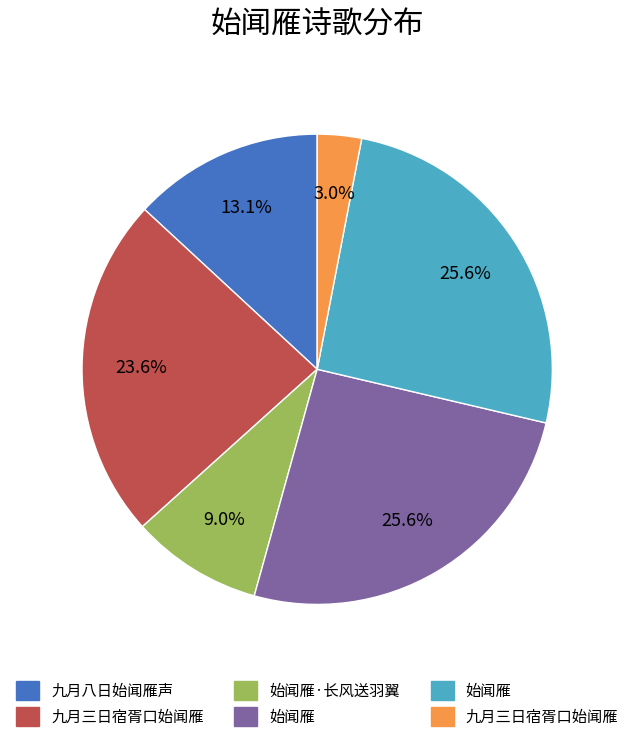

Is there a majority slice in this chart?

No